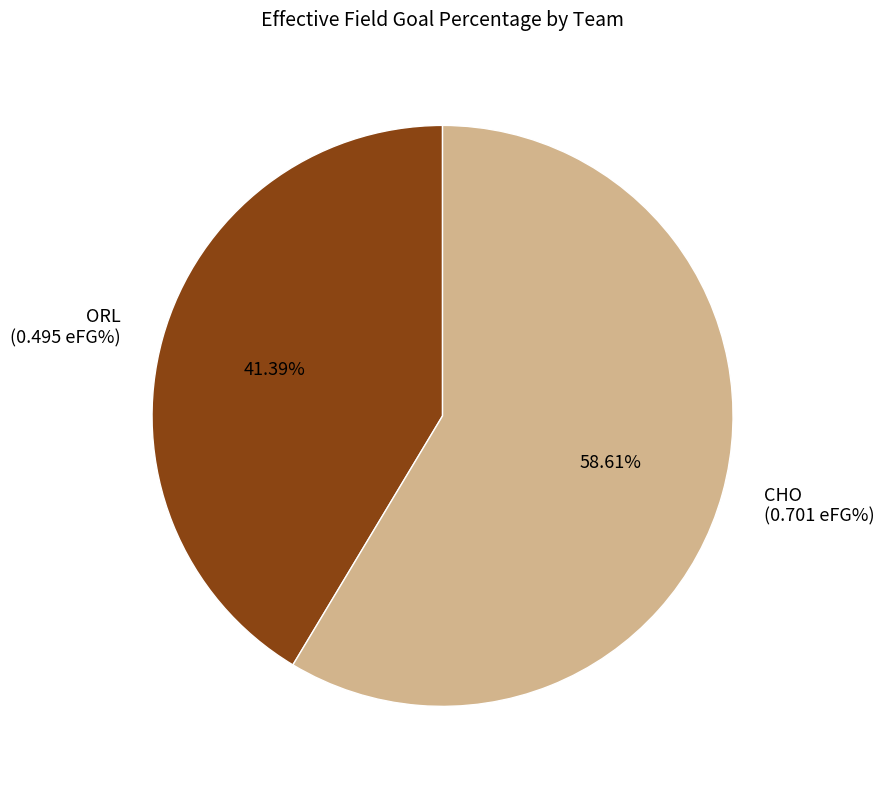

Which slice is the smallest?

ORL